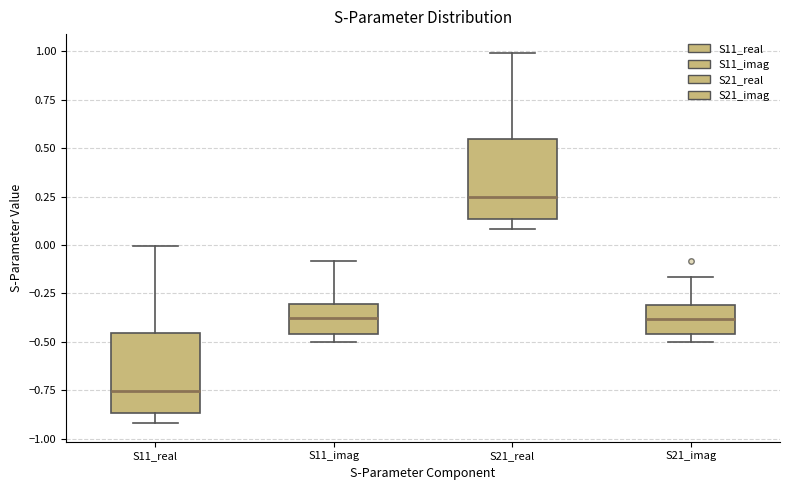

Which box has the highest median line?

S21_real